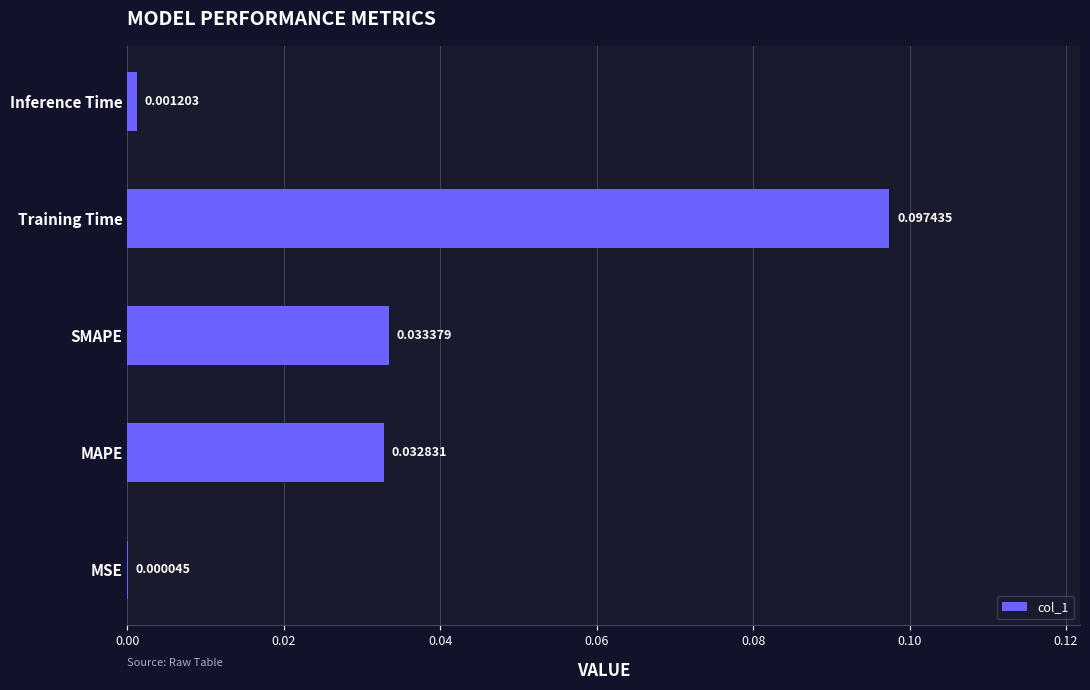

Which has a higher value, MAPE or Training Time?

Training Time